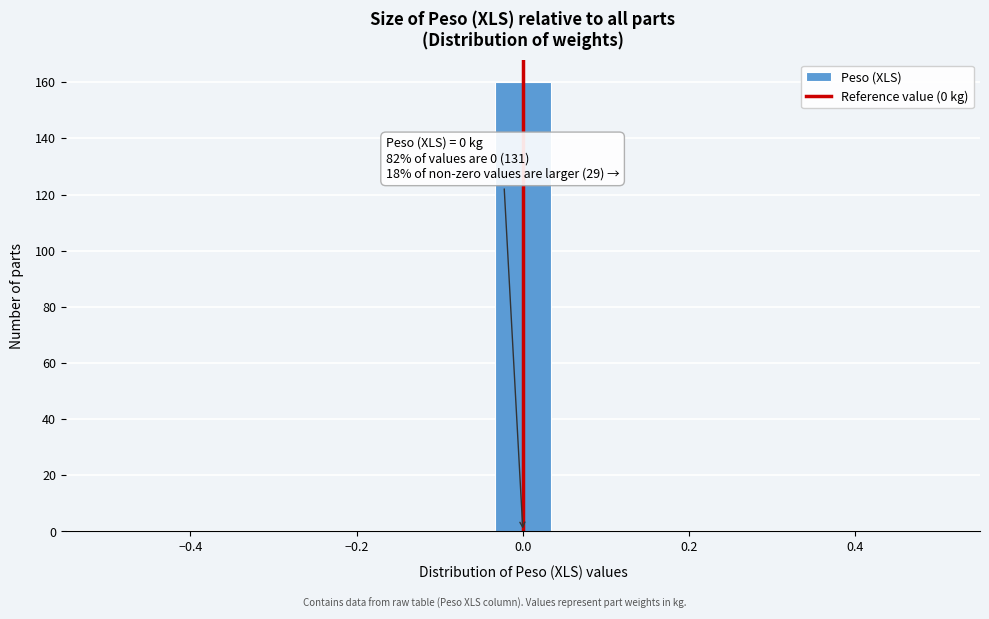

Around what value on the x-axis is the tallest bar? Give the approximate position of its centre, as read against the axis.

0.00